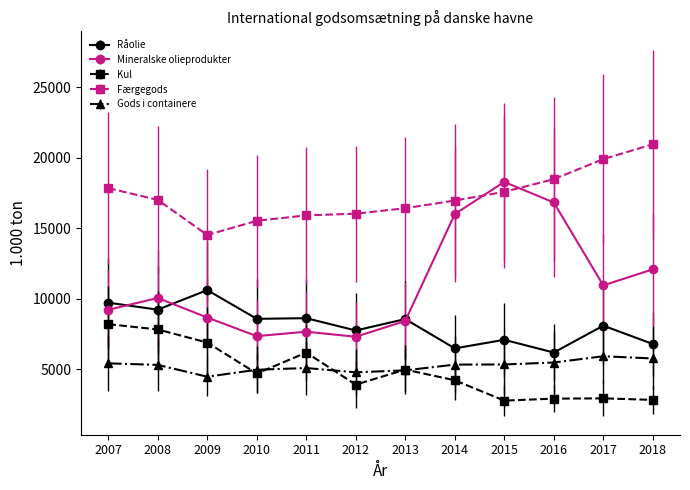

List the labels in order of Kul value, largest first.

2007, 2008, 2009, 2011, 2013, 2010, 2014, 2012, 2017, 2016, 2018, 2015